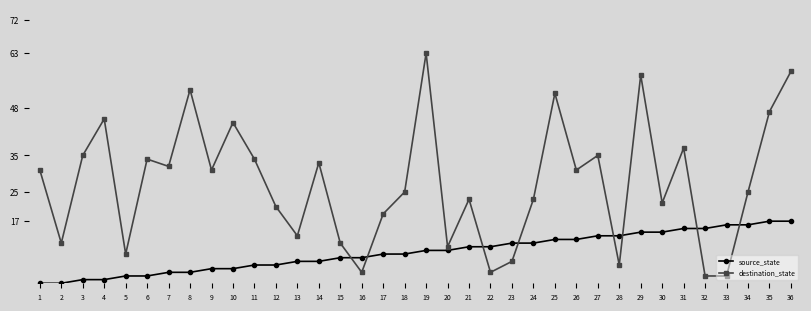

What is the difference between the maximum and minimum values in the destination_state series?

61